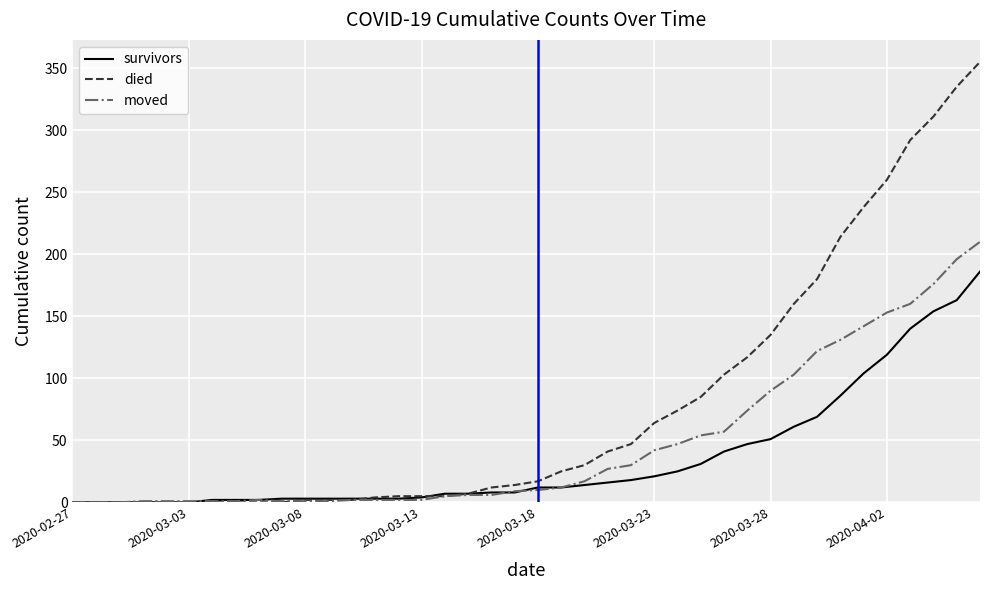

List the series in order of their overall mean, lowest first.

survivors, moved, died